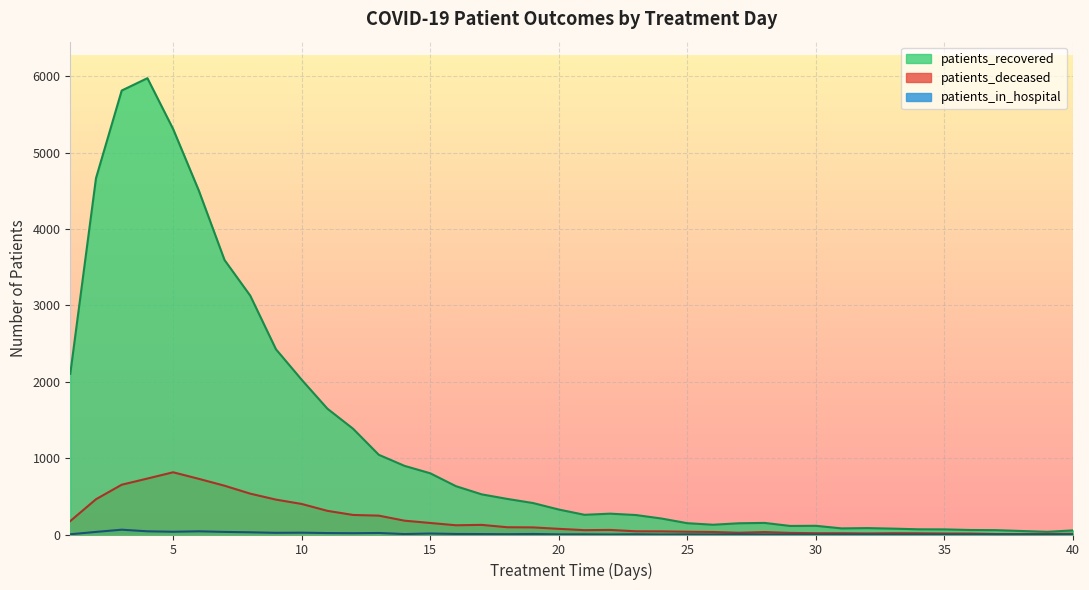

Rank the series by their maximum value, from highest to lowest.

patients_recovered, patients_deceased, patients_in_hospital